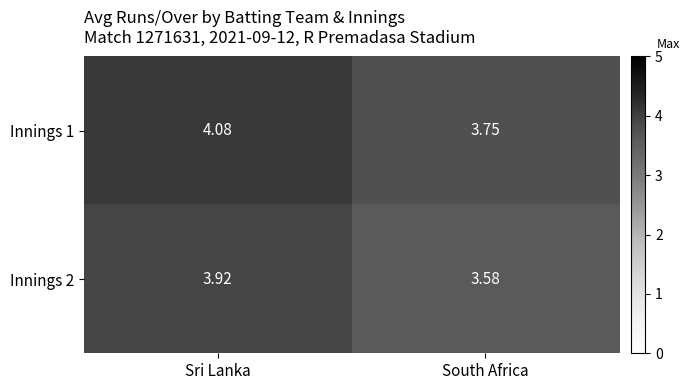

At which category is the sum across all series the highest?

Sri Lanka